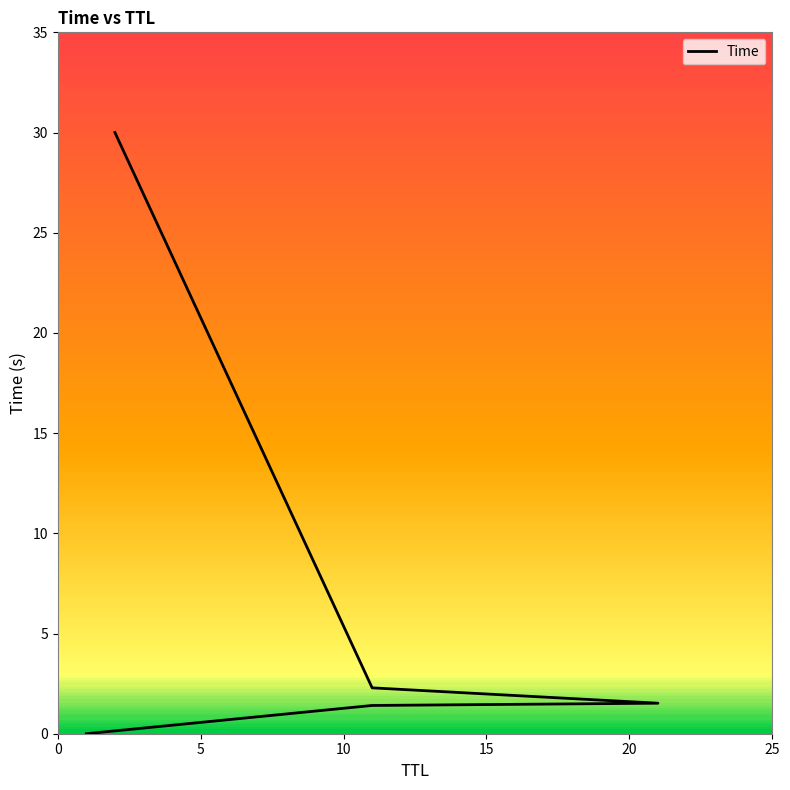

Does the chart have visible grid lines?

No